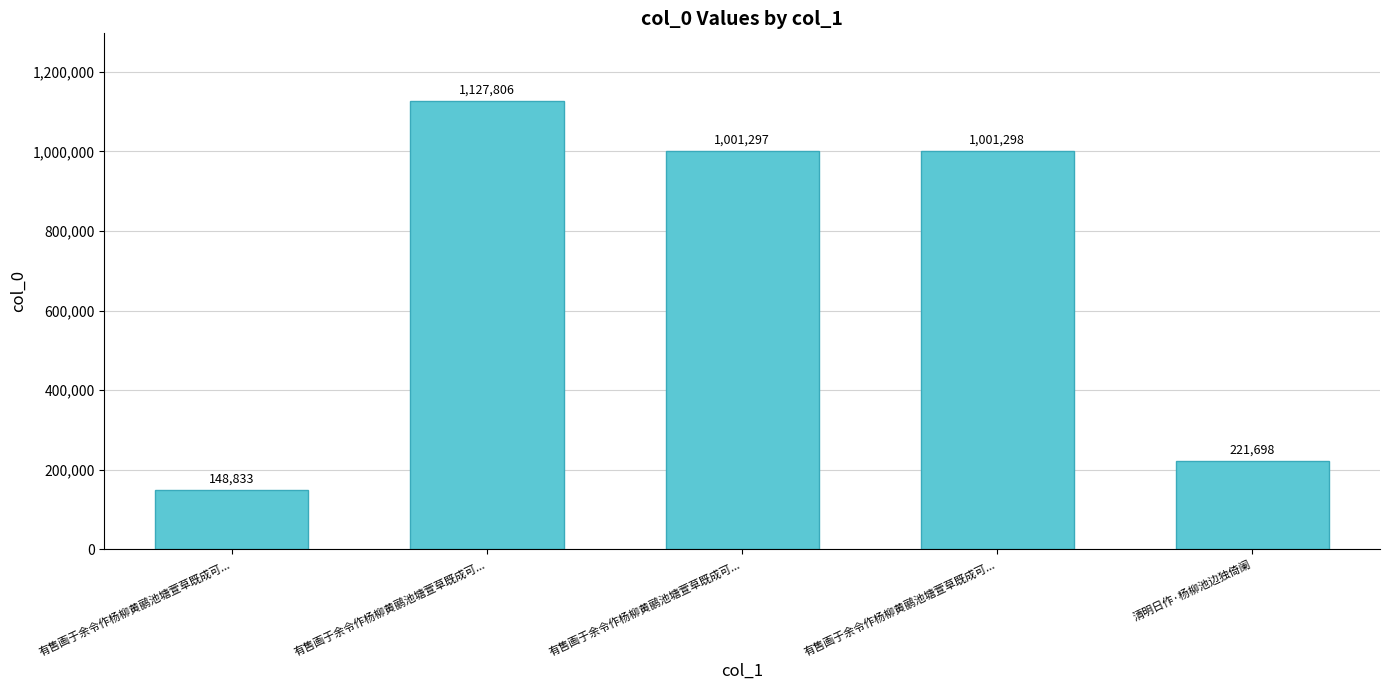

What is the difference between the maximum and minimum values?

978973